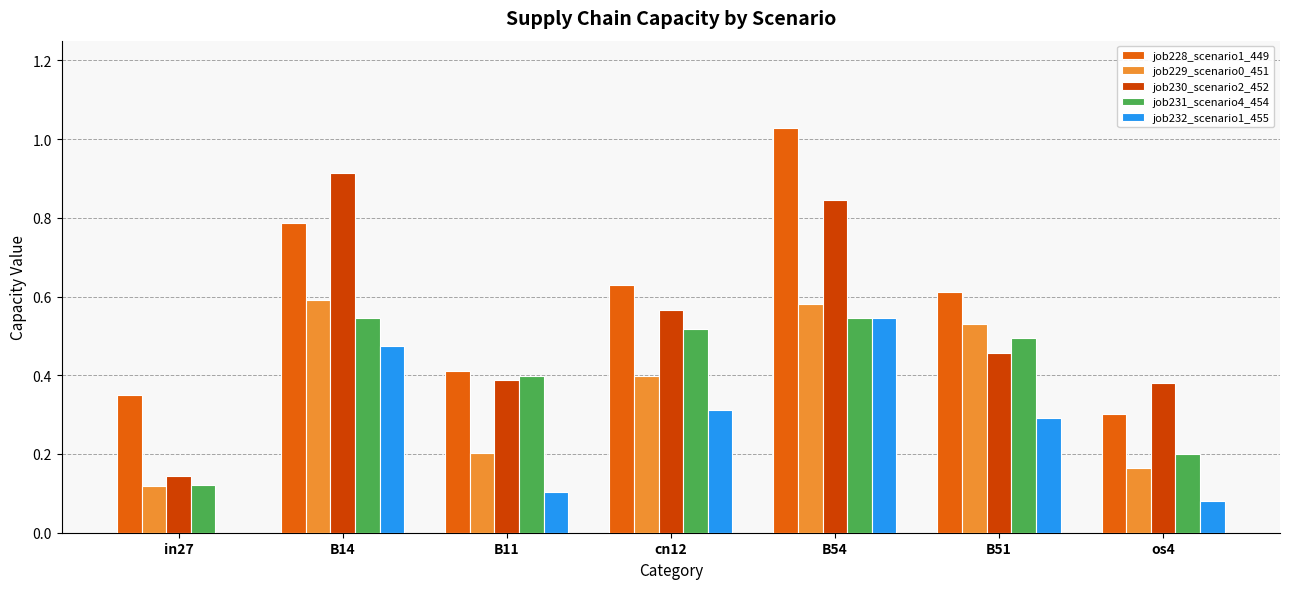

Which label corresponds to the largest value in the chart?

B54